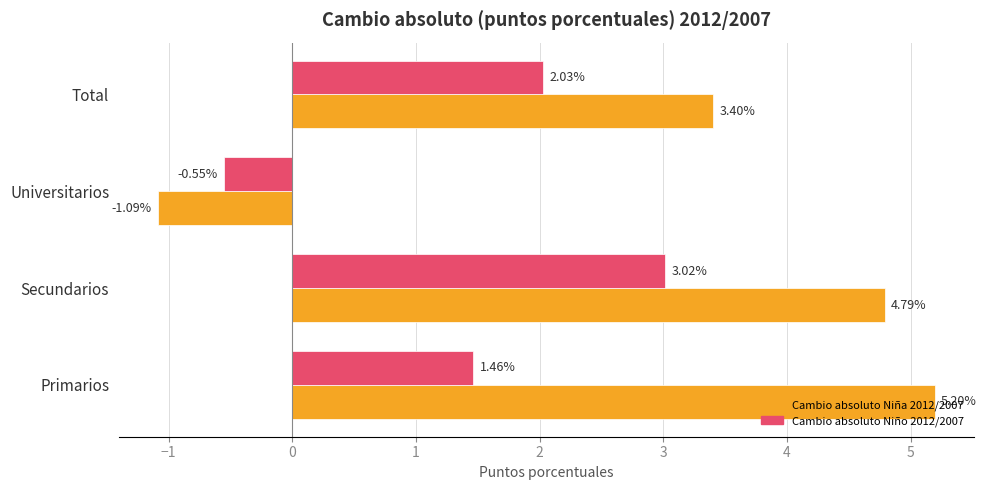

Which series has the largest total across all categories?

Cambio absoluto Niña 2012/2007